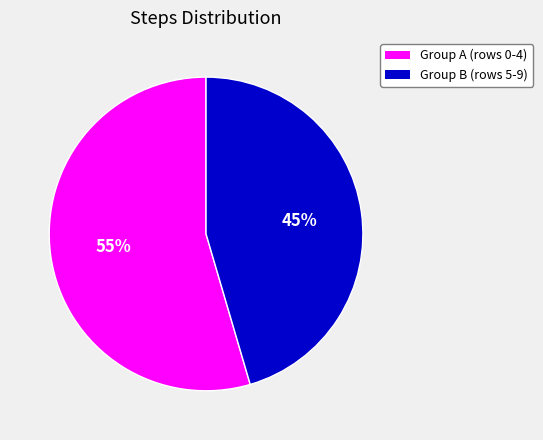

To the nearest percent, what is the average slice percentage?

50%